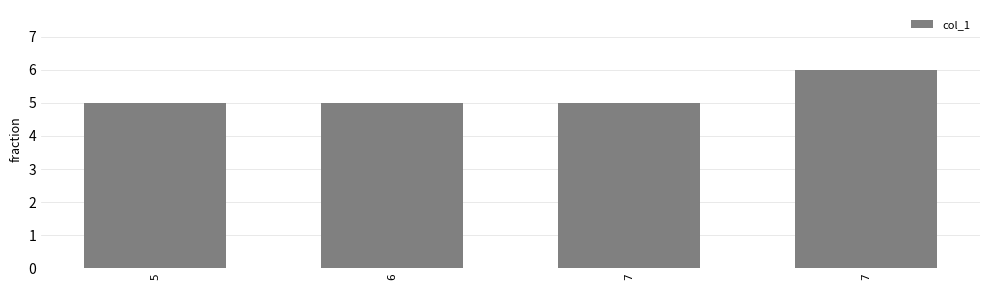

What is the maximum value shown in the chart?

6